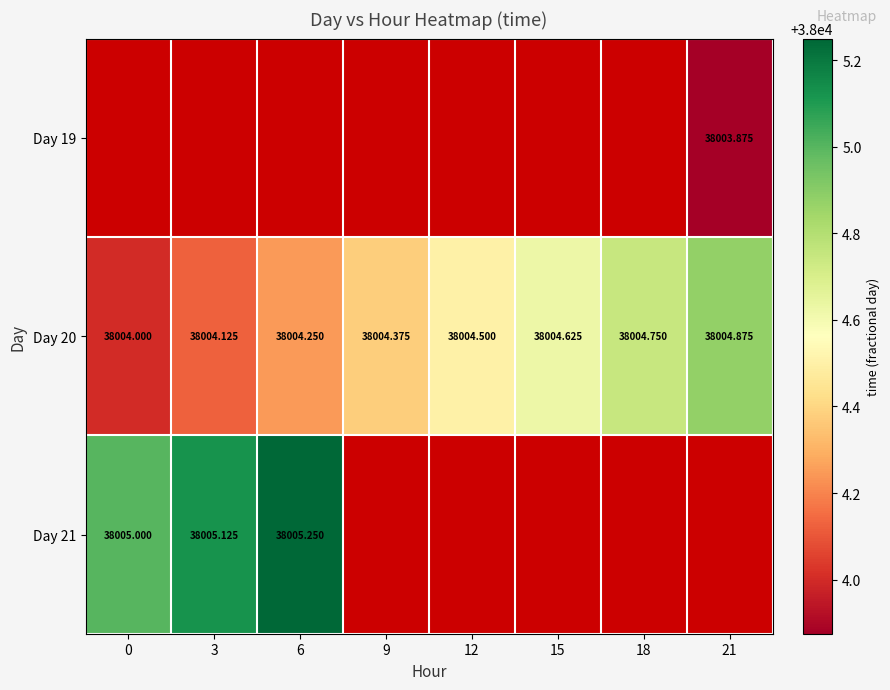

Which has a higher value, 6 or 15?

15